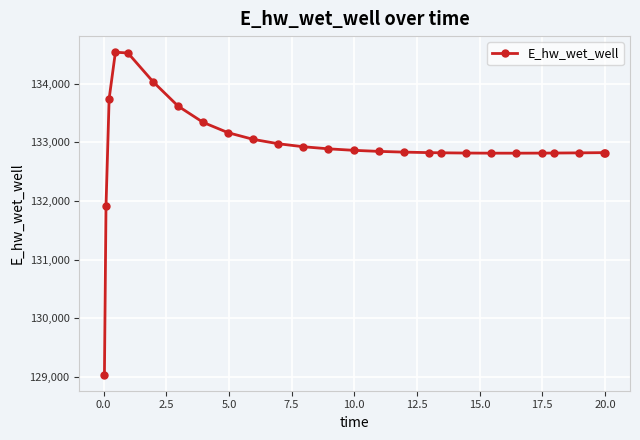

What is the sum of all values?

3456476.2